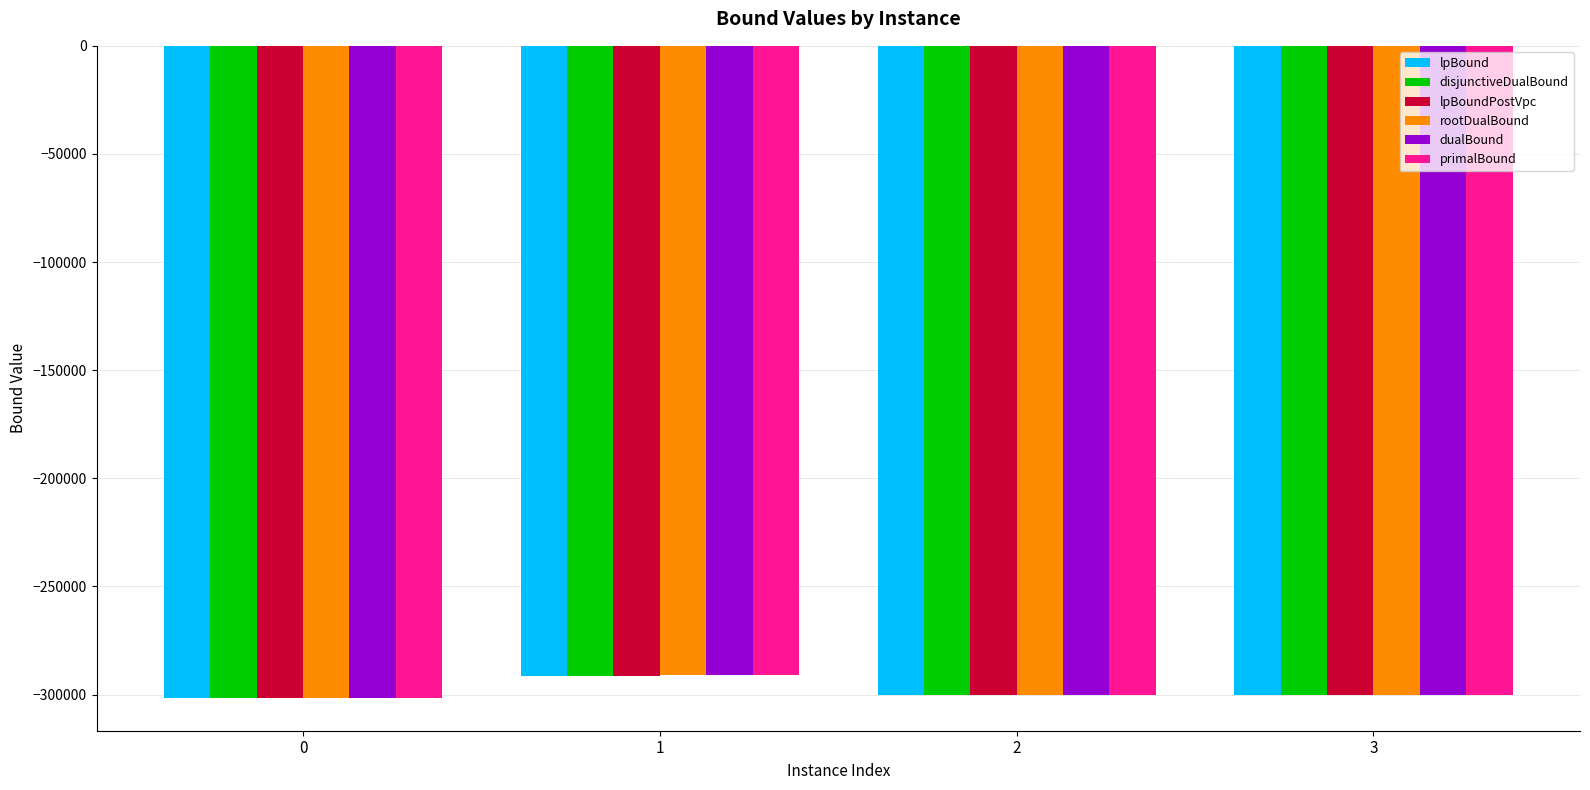

What is the maximum value shown in the chart?

-291189.0